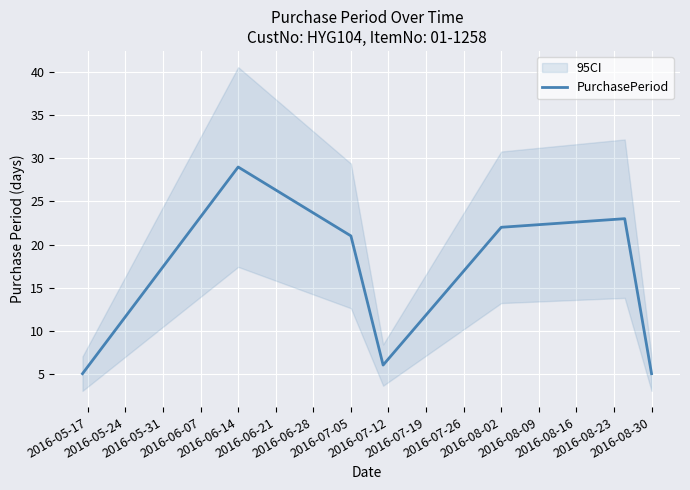

What is the highest value of the PurchasePeriod series?

29